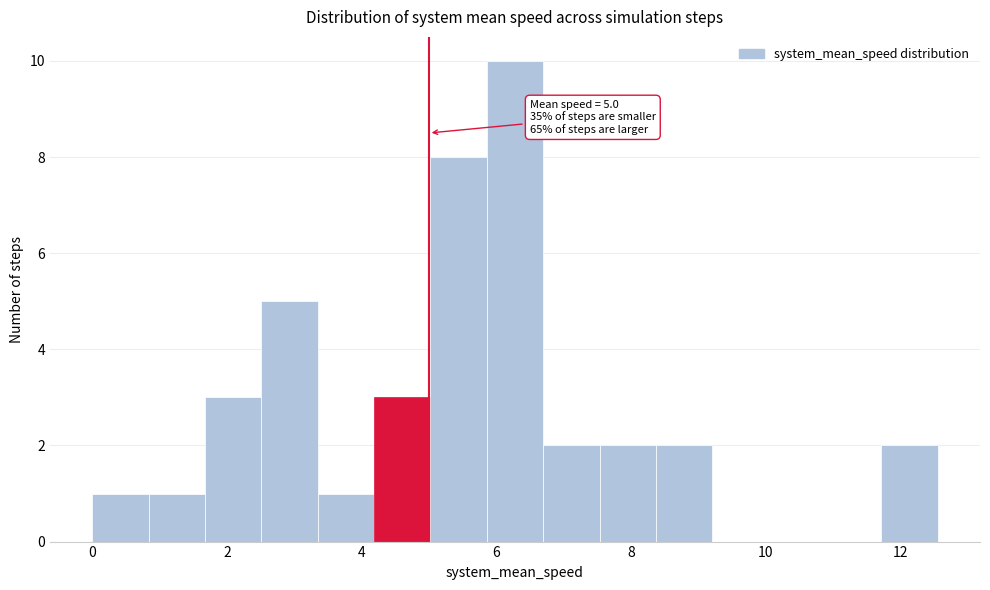

Over which range of the x-axis is the bar tallest?

5.8 to 6.6